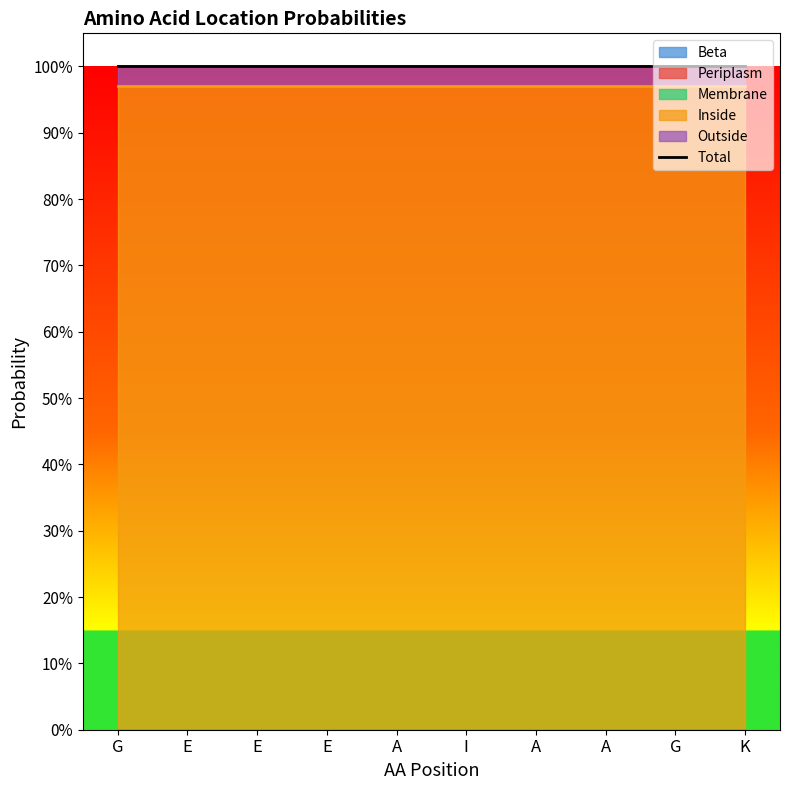

Between E and E, which series saw the biggest shift?

Beta